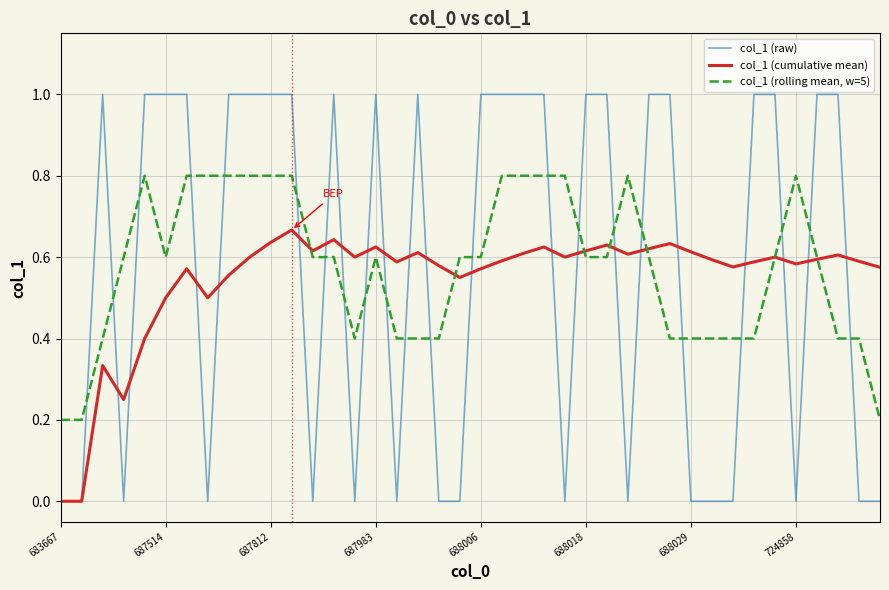

What is the greatest value displayed?

1.0